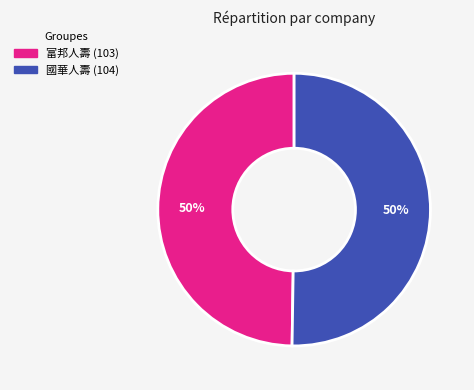

To the nearest percent, what is the average slice percentage?

50%